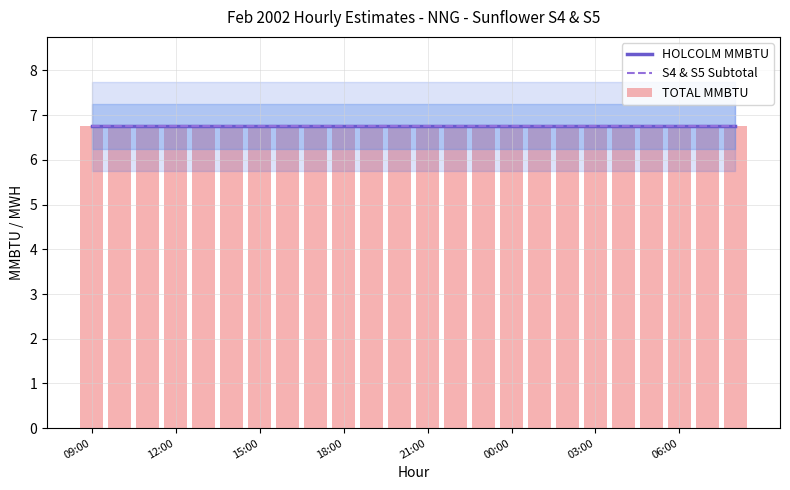

What is the label of the 5th bar from the right?

04:00